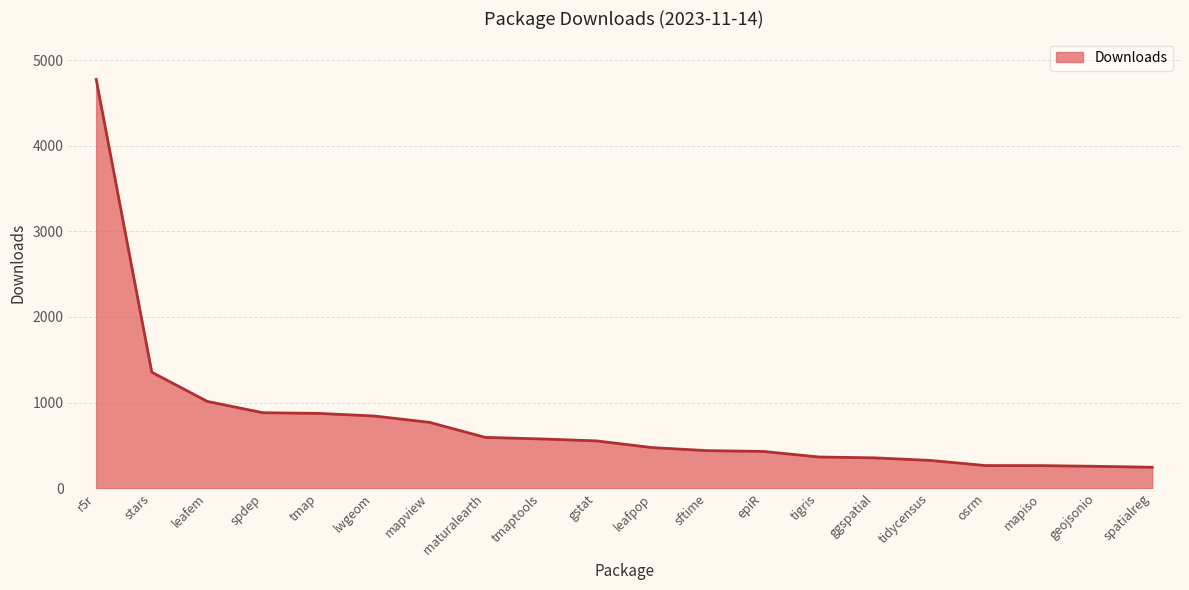

Which category has the highest value across all series?

r5r